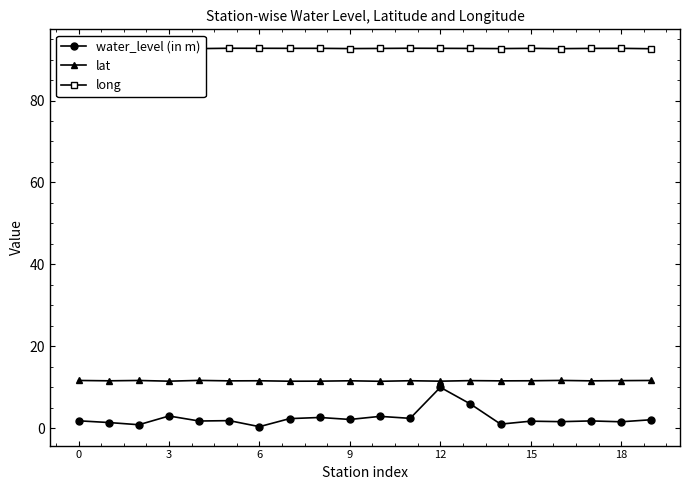

At how many categories does at least one series exceed 52?

20